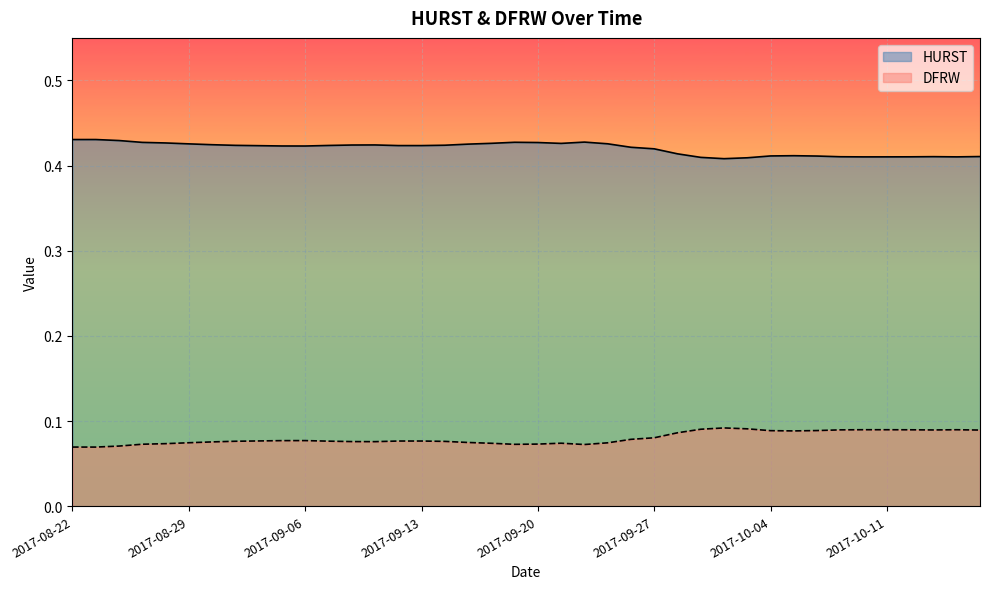

What is the difference between the highest and lowest values at 2017-09-19?

0.4